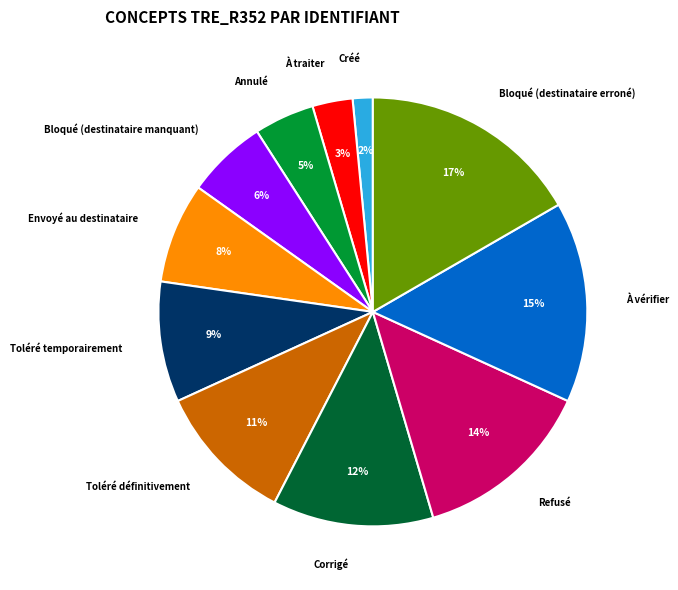

Is there any slice that represents more than half of the pie?

No